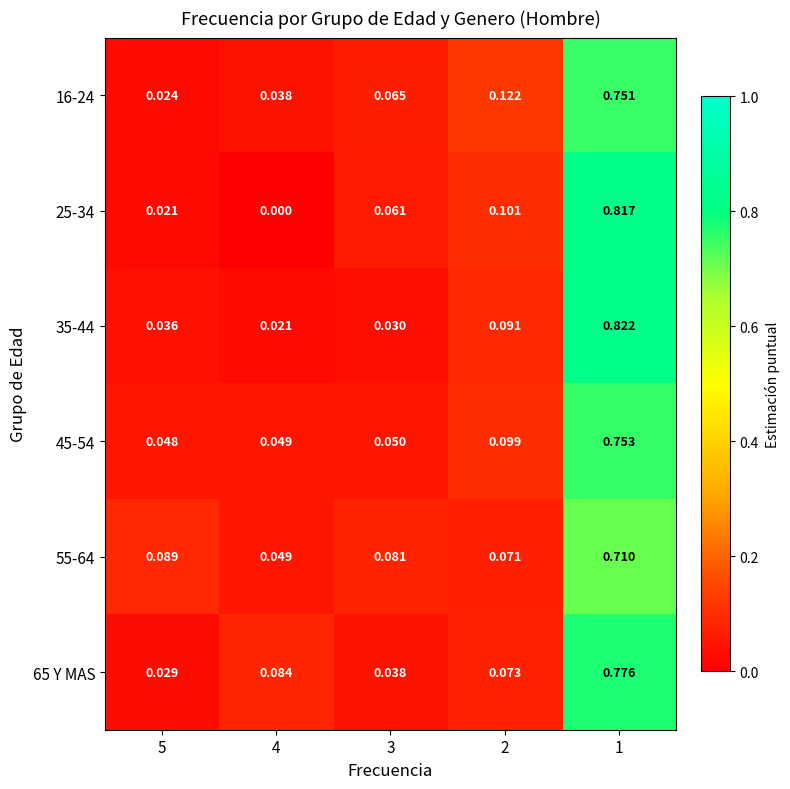

List the series in order of their peak value, lowest first.

55-64, 16-24, 45-54, 65 Y MAS, 25-34, 35-44